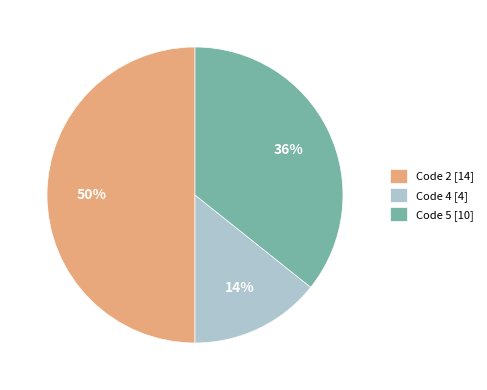

To the nearest percent, what portion does Code 2 [14] represent?

50%